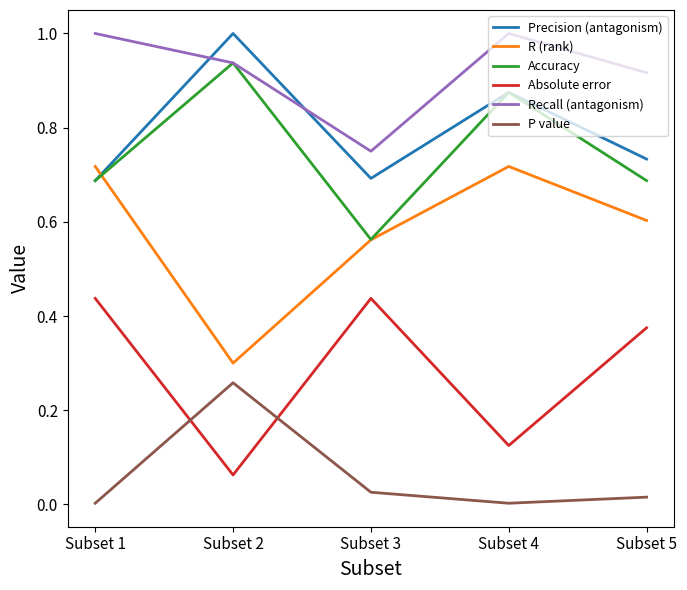

What is the total value across all series at Subset 3?

3.0